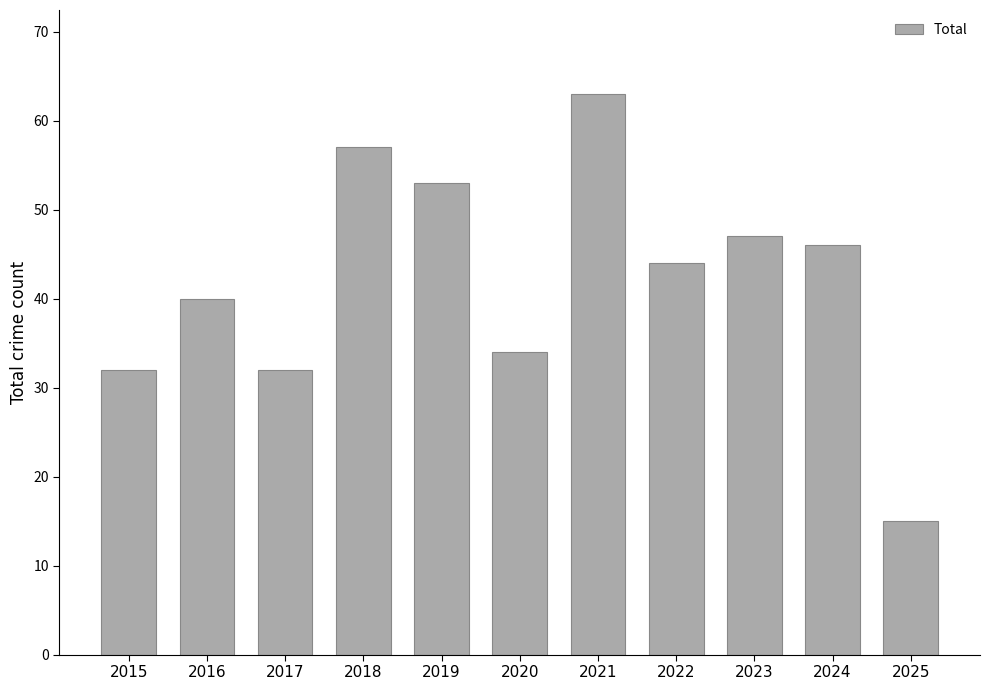

The value at 2024 is 46. True or false?

True